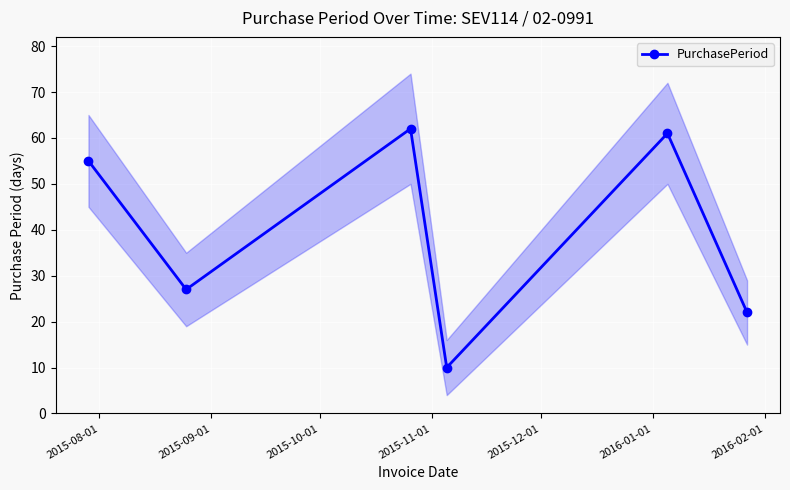

What is the smallest value displayed?

10